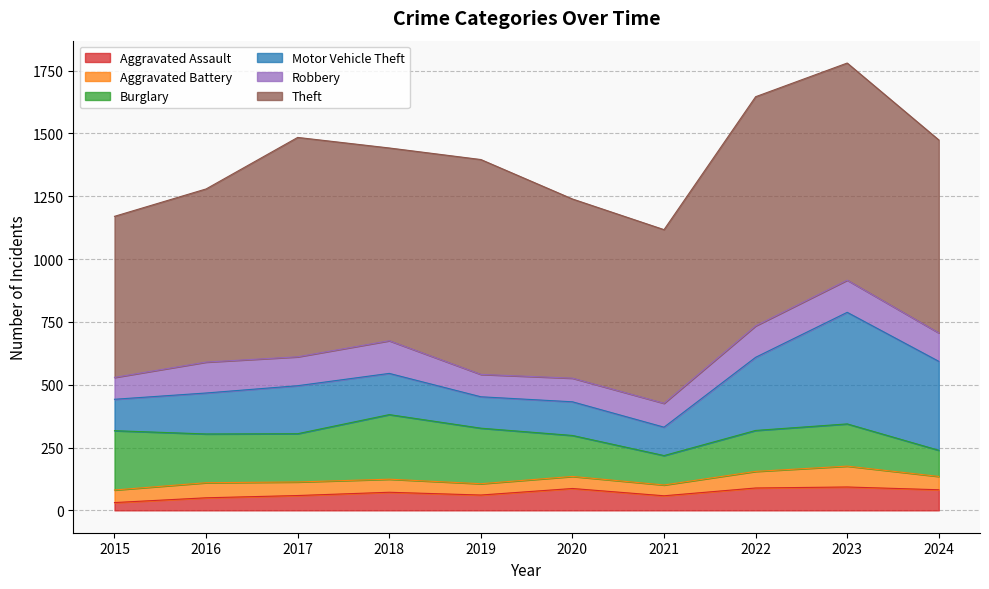

At 2018, list the series in order from smallest to largest.

Aggravated Battery, Aggravated Assault, Robbery, Motor Vehicle Theft, Burglary, Theft